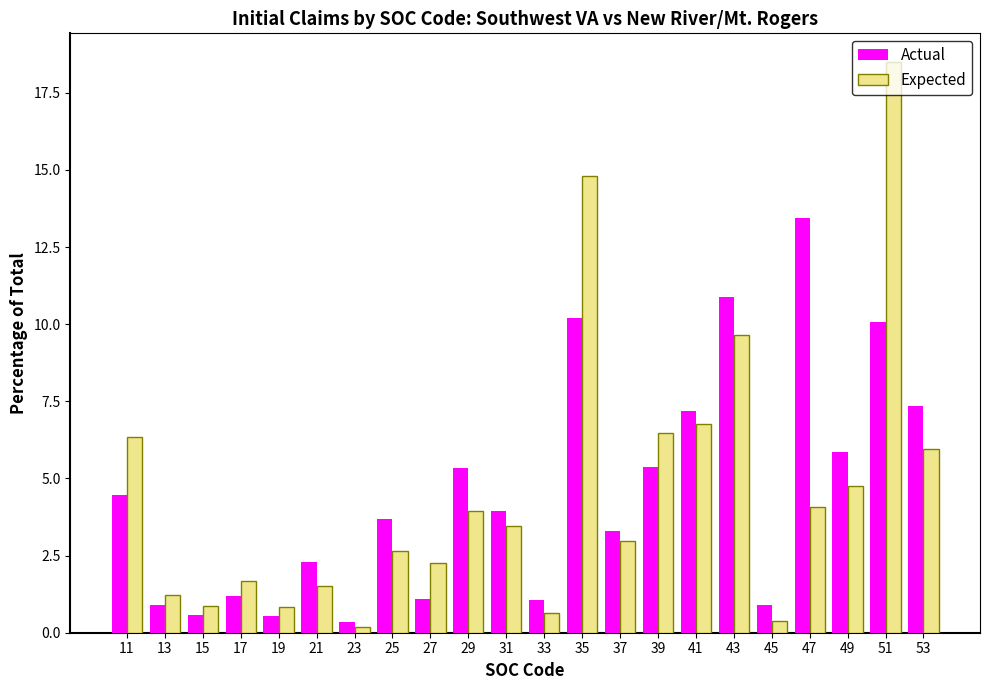

What is the highest value of the Actual series?

13.4